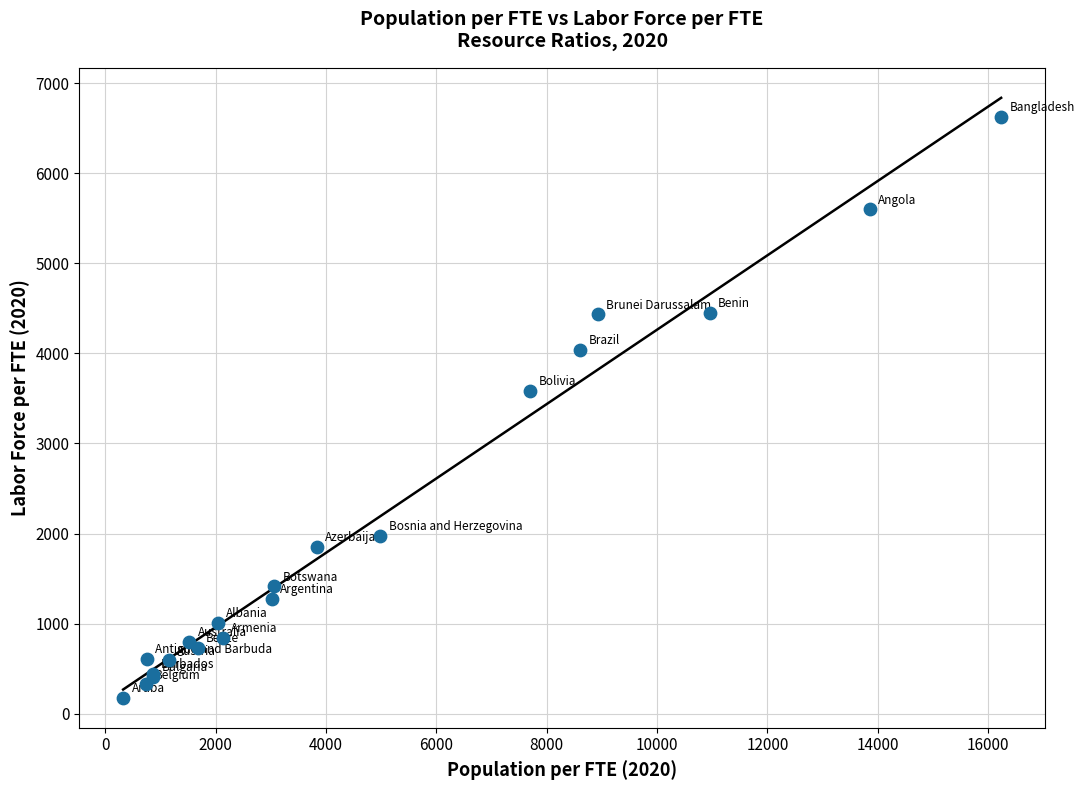

What Y value in the scatter plot is closest to 3401?

3584.9